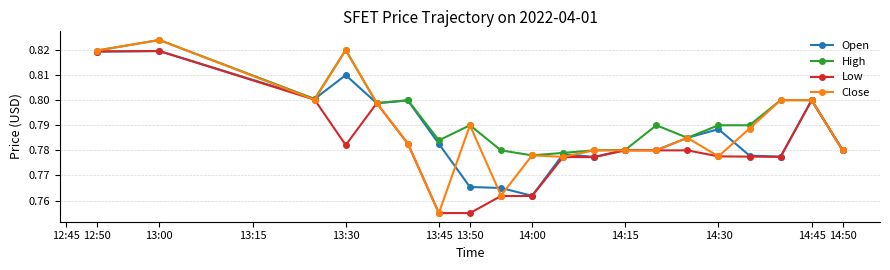

True or false: Low has more than 1 points higher than both neighbors.

True